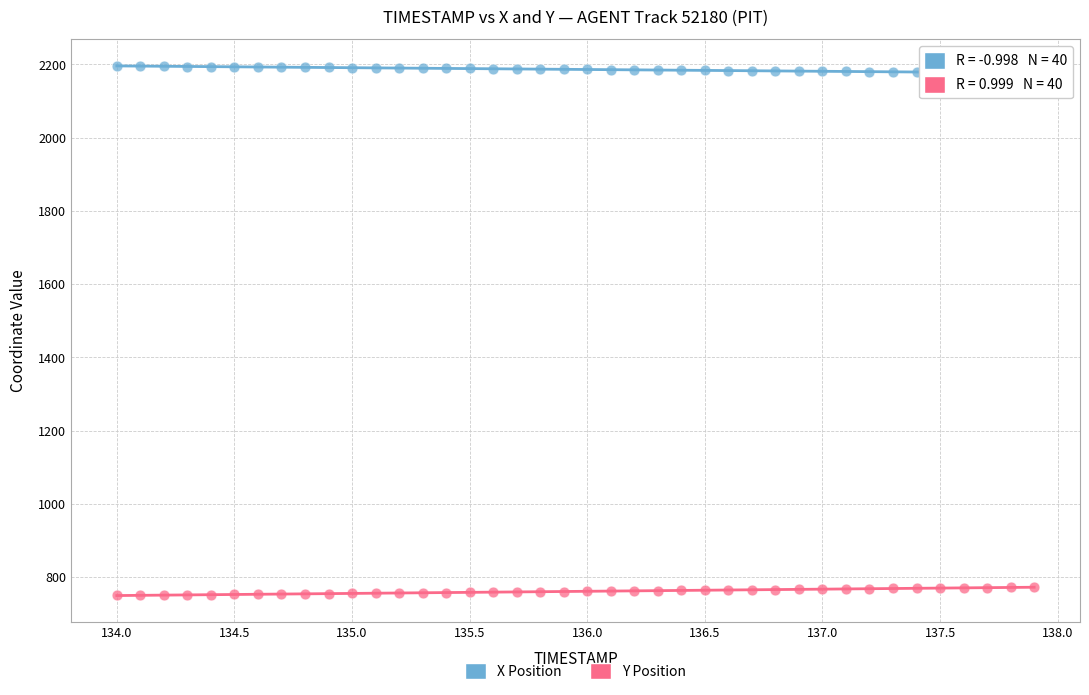

Across all data points, what is the range of Y values (max minus min)?

1445.4